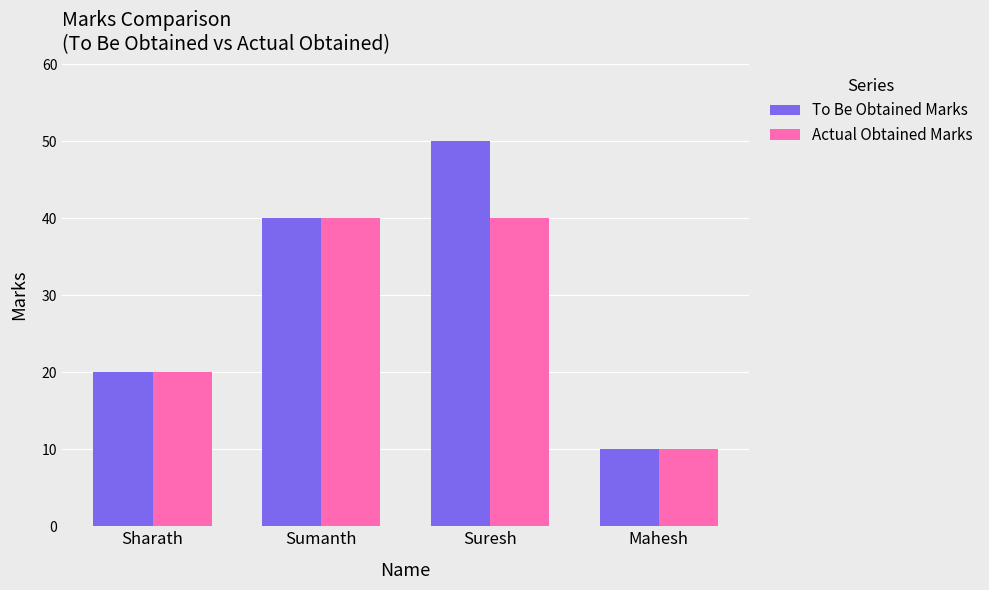

Which series has the largest total across all categories?

To Be Obtained Marks